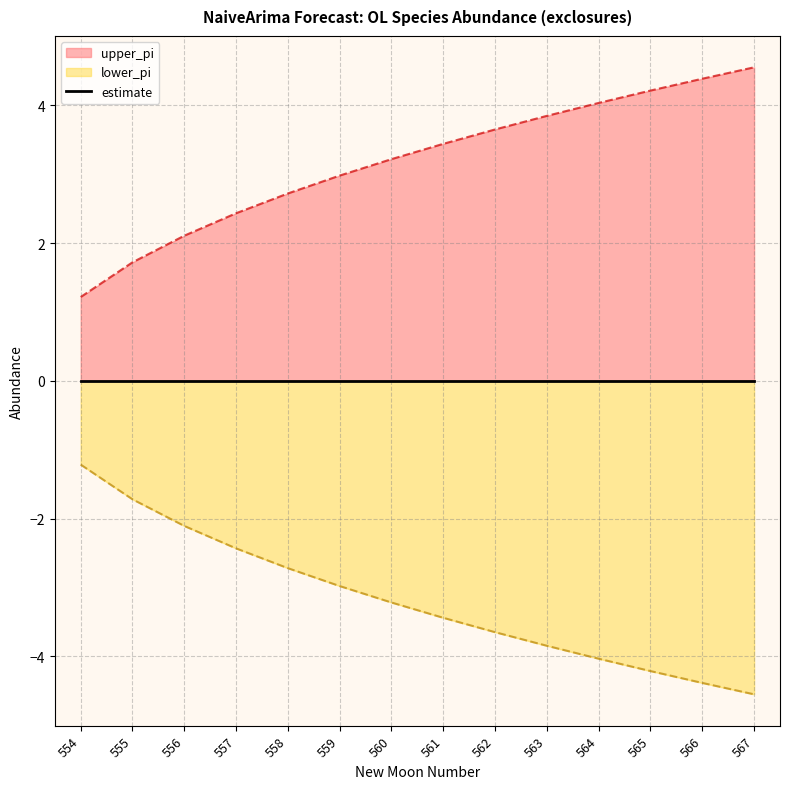

What is the maximum value for lower_pi?

-1.2